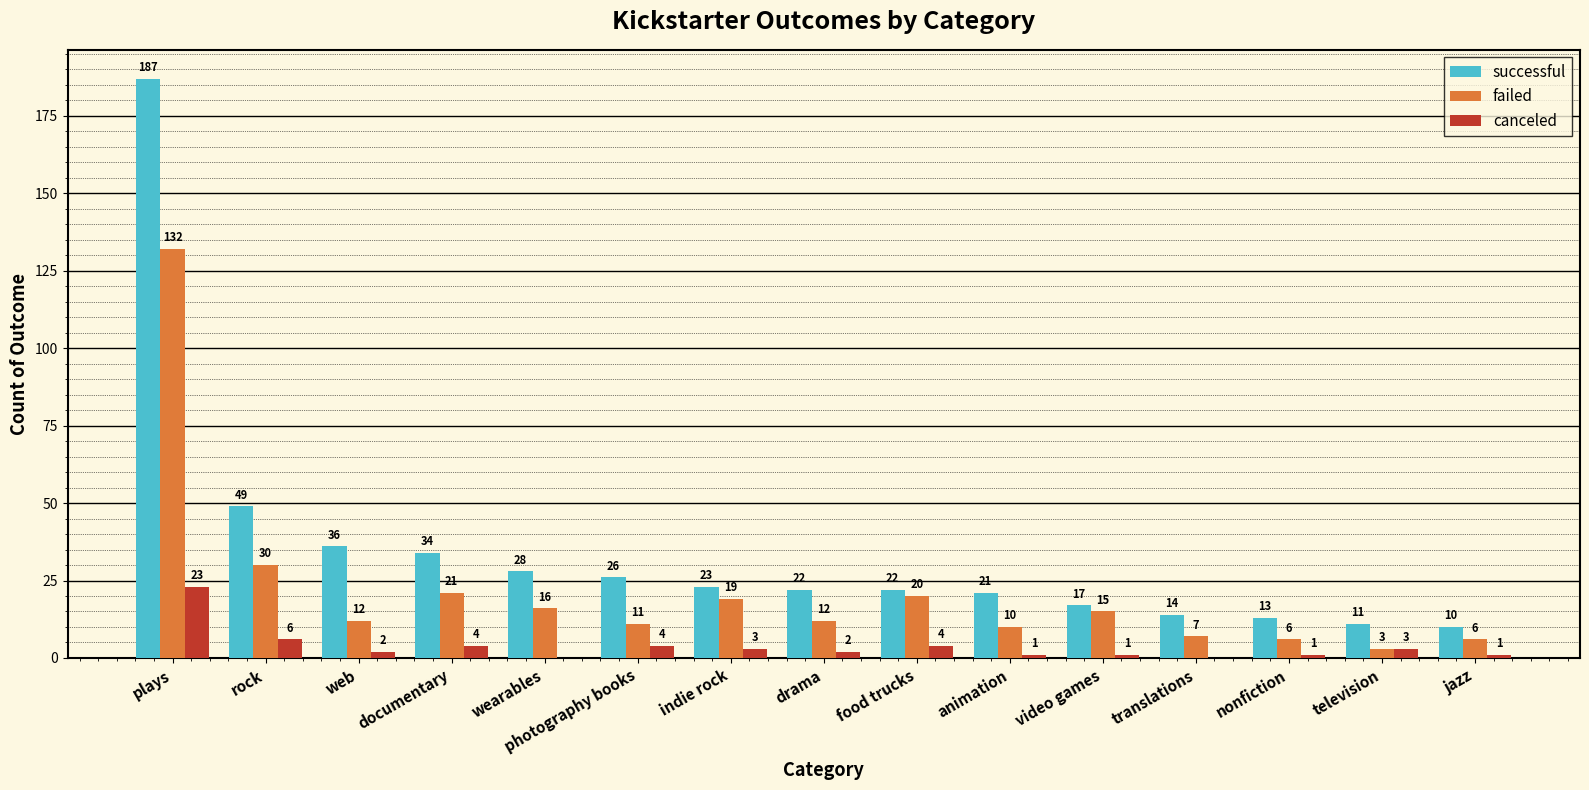

What is the greatest value displayed?

187